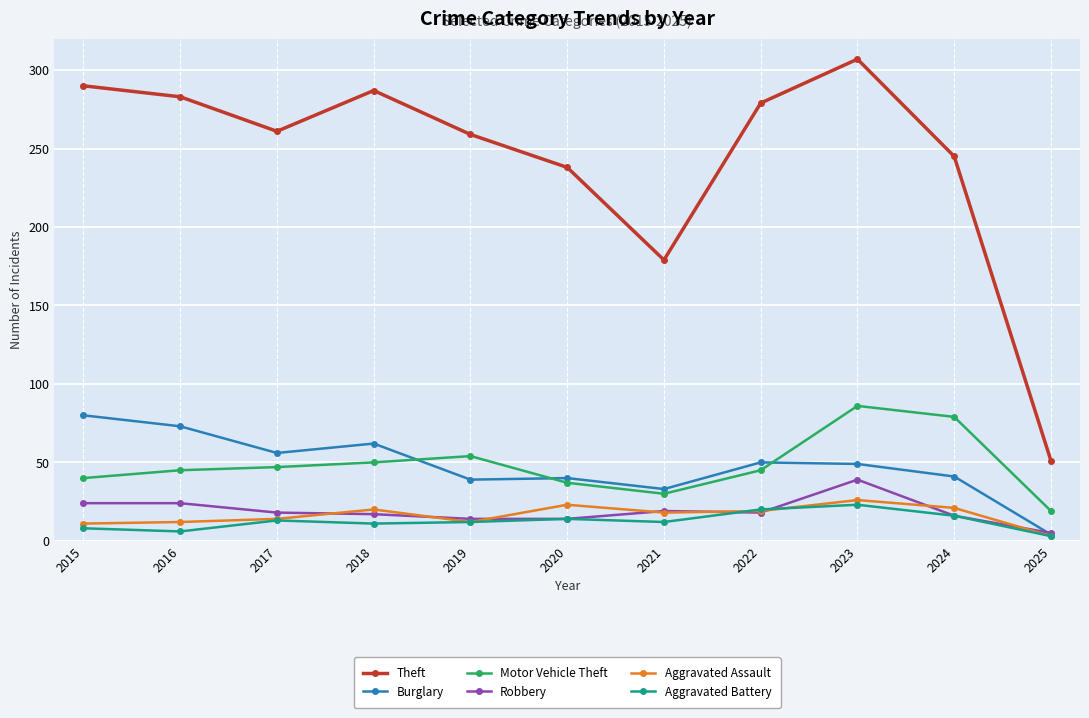

True or false: Theft and Motor Vehicle Theft cross at least once.

False